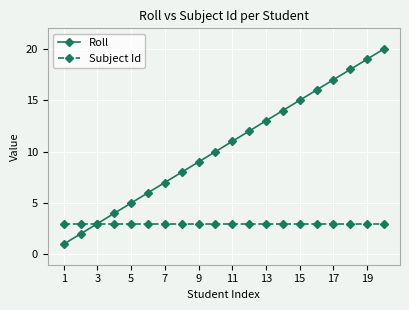

True or false: Roll has more than 1 interior local peaks.

False